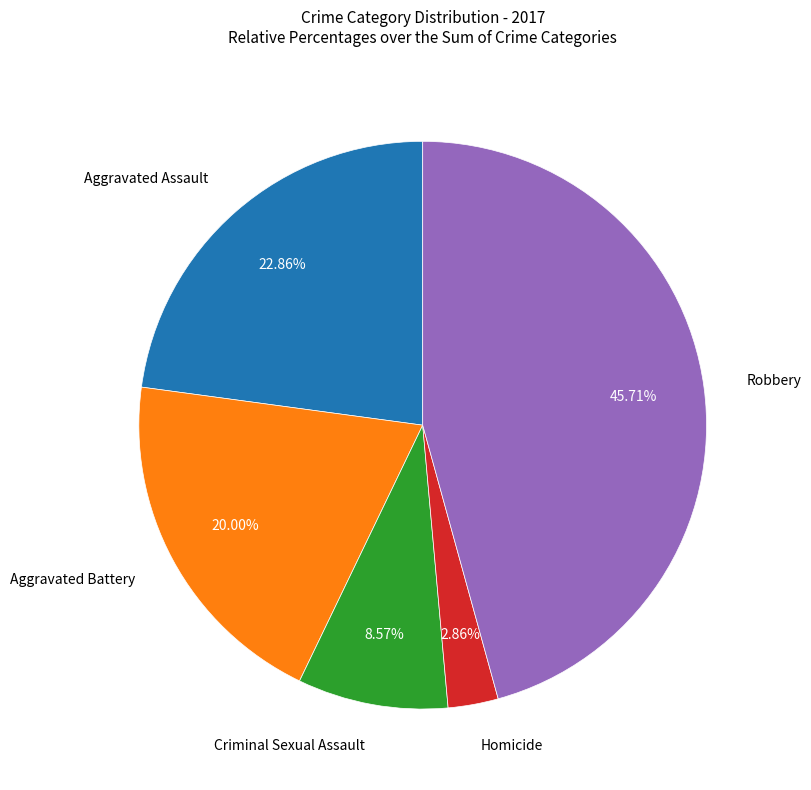

Does any single category account for the majority?

No